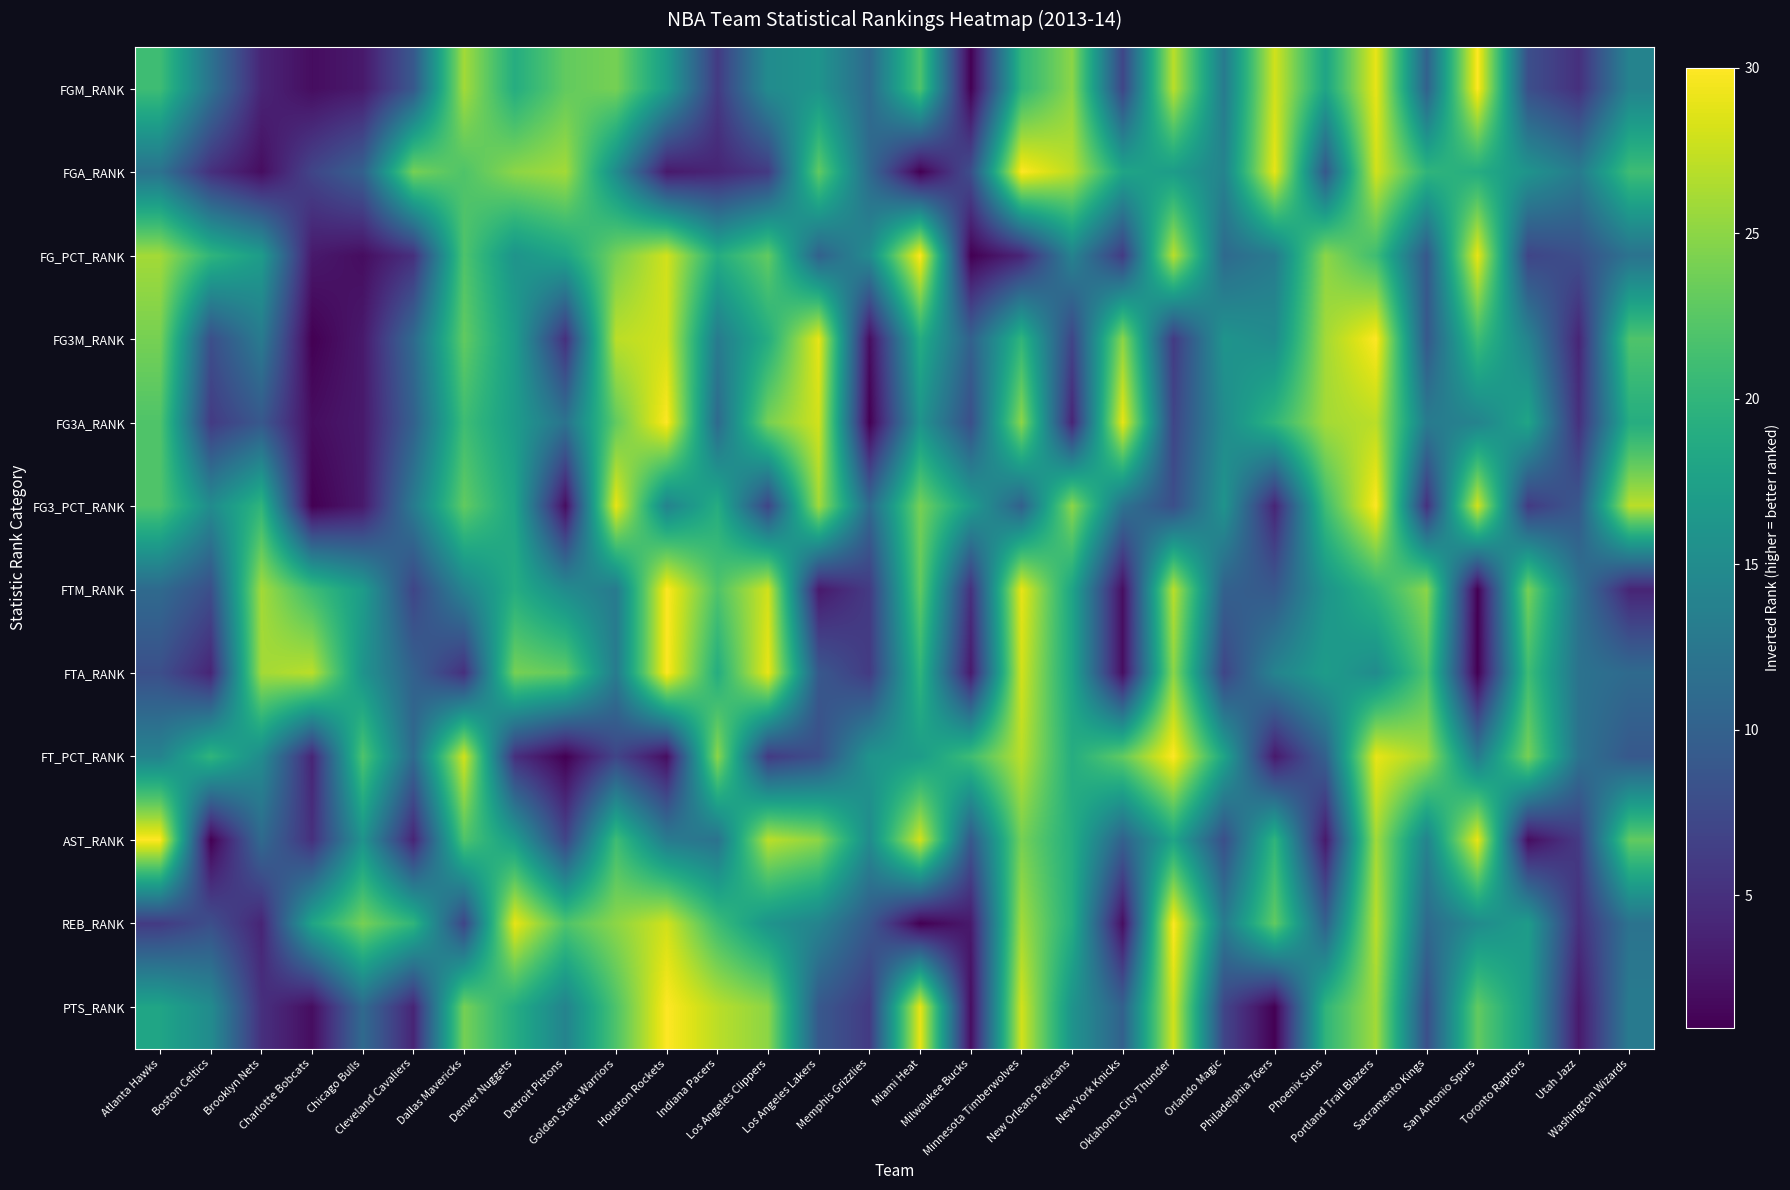

Reading right to left, what are all the values shown in this chart?

FGM_RANK: Washington Wizards=14	Utah Jazz=5	Toronto Raptors=8	San Antonio Spurs=30	Sacramento Kings=10	Portland Trail Blazers=29	Phoenix Suns=18	Philadelphia 76ers=28	Orlando Magic=13	Oklahoma City Thunder=27	New York Knicks=7	New Orleans Pelicans=25	Minnesota Timberwolves=20	Milwaukee Bucks=1	Miami Heat=22	Memphis Grizzlies=11	Los Angeles Lakers=16	Los Angeles Clippers=15	Indiana Pacers=6	Houston Rockets=17	Golden State Warriors=24	Detroit Pistons=23	Denver Nuggets=19	Dallas Mavericks=26	Cleveland Cavaliers=9	Chicago Bulls=3	Charlotte Bobcats=2	Brooklyn Nets=4	Boston Celtics=12	Atlanta Hawks=21
FGA_RANK: Washington Wizards=21	Utah Jazz=13	Toronto Raptors=16	San Antonio Spurs=19	Sacramento Kings=20	Portland Trail Blazers=28	Phoenix Suns=9	Philadelphia 76ers=29	Orlando Magic=14	Oklahoma City Thunder=17	New York Knicks=18	New Orleans Pelicans=27	Minnesota Timberwolves=30	Milwaukee Bucks=8	Miami Heat=1	Memphis Grizzlies=11	Los Angeles Lakers=23	Los Angeles Clippers=6	Indiana Pacers=4	Houston Rockets=3	Golden State Warriors=15	Detroit Pistons=26	Denver Nuggets=25	Dallas Mavericks=22	Cleveland Cavaliers=24	Chicago Bulls=10	Charlotte Bobcats=7	Brooklyn Nets=2	Boston Celtics=5	Atlanta Hawks=12
FG_PCT_RANK: Washington Wizards=12	Utah Jazz=8	Toronto Raptors=7	San Antonio Spurs=29	Sacramento Kings=9	Portland Trail Blazers=21	Phoenix Suns=25	Philadelphia 76ers=13	Orlando Magic=11	Oklahoma City Thunder=27	New York Knicks=6	New Orleans Pelicans=14	Minnesota Timberwolves=4	Milwaukee Bucks=1	Miami Heat=30	Memphis Grizzlies=15	Los Angeles Lakers=10	Los Angeles Clippers=23	Indiana Pacers=19	Houston Rockets=28	Golden State Warriors=24	Detroit Pistons=18	Denver Nuggets=16	Dallas Mavericks=22	Cleveland Cavaliers=5	Chicago Bulls=2	Charlotte Bobcats=3	Brooklyn Nets=17	Boston Celtics=20	Atlanta Hawks=26
FG3M_RANK: Washington Wizards=22	Utah Jazz=4	Toronto Raptors=14	San Antonio Spurs=21	Sacramento Kings=9	Portland Trail Blazers=30	Phoenix Suns=26	Philadelphia 76ers=15	Orlando Magic=16	Oklahoma City Thunder=6	New York Knicks=25	New Orleans Pelicans=7	Minnesota Timberwolves=20	Milwaukee Bucks=10	Miami Heat=19	Memphis Grizzlies=2	Los Angeles Lakers=29	Los Angeles Clippers=19	Indiana Pacers=13	Houston Rockets=28	Golden State Warriors=27	Detroit Pistons=5	Denver Nuggets=17	Dallas Mavericks=23	Cleveland Cavaliers=11	Chicago Bulls=3	Charlotte Bobcats=1	Brooklyn Nets=13	Boston Celtics=8	Atlanta Hawks=24
FG3A_RANK: Washington Wizards=19	Utah Jazz=5	Toronto Raptors=18	San Antonio Spurs=14	Sacramento Kings=13	Portland Trail Blazers=27	Phoenix Suns=26	Philadelphia 76ers=20	Orlando Magic=15	Oklahoma City Thunder=7	New York Knicks=29	New Orleans Pelicans=4	Minnesota Timberwolves=25	Milwaukee Bucks=8	Miami Heat=16	Memphis Grizzlies=1	Los Angeles Lakers=28	Los Angeles Clippers=24	Indiana Pacers=11	Houston Rockets=30	Golden State Warriors=23	Detroit Pistons=12	Denver Nuggets=17	Dallas Mavericks=21	Cleveland Cavaliers=10	Chicago Bulls=3	Charlotte Bobcats=2	Brooklyn Nets=9	Boston Celtics=6	Atlanta Hawks=22
FG3_PCT_RANK: Washington Wizards=27	Utah Jazz=9	Toronto Raptors=6	San Antonio Spurs=28	Sacramento Kings=5	Portland Trail Blazers=30	Phoenix Suns=21	Philadelphia 76ers=4	Orlando Magic=16	Oklahoma City Thunder=8	New York Knicks=12	New Orleans Pelicans=25	Minnesota Timberwolves=10	Milwaukee Bucks=17	Miami Heat=24	Memphis Grizzlies=11	Los Angeles Lakers=26	Los Angeles Clippers=7	Indiana Pacers=19	Houston Rockets=14	Golden State Warriors=29	Detroit Pistons=2	Denver Nuggets=18	Dallas Mavericks=23	Cleveland Cavaliers=13	Chicago Bulls=3	Charlotte Bobcats=1	Brooklyn Nets=20	Boston Celtics=15	Atlanta Hawks=22
FTM_RANK: Washington Wizards=4	Utah Jazz=12	Toronto Raptors=24	San Antonio Spurs=1	Sacramento Kings=25	Portland Trail Blazers=20	Phoenix Suns=16	Philadelphia 76ers=9	Orlando Magic=10	Oklahoma City Thunder=27	New York Knicks=2	New Orleans Pelicans=18	Minnesota Timberwolves=29	Milwaukee Bucks=5	Miami Heat=23	Memphis Grizzlies=6	Los Angeles Lakers=3	Los Angeles Clippers=28	Indiana Pacers=22	Houston Rockets=30	Golden State Warriors=13	Detroit Pistons=15	Denver Nuggets=19	Dallas Mavericks=14	Cleveland Cavaliers=7	Chicago Bulls=17	Charlotte Bobcats=21	Brooklyn Nets=26	Boston Celtics=8	Atlanta Hawks=11
FTA_RANK: Washington Wizards=11	Utah Jazz=12	Toronto Raptors=21	San Antonio Spurs=1	Sacramento Kings=22	Portland Trail Blazers=15	Phoenix Suns=17	Philadelphia 76ers=14	Orlando Magic=7	Oklahoma City Thunder=25	New York Knicks=2	New Orleans Pelicans=18	Minnesota Timberwolves=28	Milwaukee Bucks=3	Miami Heat=20	Memphis Grizzlies=6	Los Angeles Lakers=9	Los Angeles Clippers=29	Indiana Pacers=19	Houston Rockets=30	Golden State Warriors=13	Detroit Pistons=23	Denver Nuggets=24	Dallas Mavericks=5	Cleveland Cavaliers=10	Chicago Bulls=16	Charlotte Bobcats=27	Brooklyn Nets=26	Boston Celtics=4	Atlanta Hawks=8
FT_PCT_RANK: Washington Wizards=9	Utah Jazz=12	Toronto Raptors=24	San Antonio Spurs=13	Sacramento Kings=26	Portland Trail Blazers=29	Phoenix Suns=10	Philadelphia 76ers=3	Orlando Magic=18	Oklahoma City Thunder=30	New York Knicks=23	New Orleans Pelicans=19	Minnesota Timberwolves=27	Milwaukee Bucks=21	Miami Heat=17	Memphis Grizzlies=16	Los Angeles Lakers=8	Los Angeles Clippers=6	Indiana Pacers=25	Houston Rockets=2	Golden State Warriors=7	Detroit Pistons=1	Denver Nuggets=5	Dallas Mavericks=28	Cleveland Cavaliers=11	Chicago Bulls=22	Charlotte Bobcats=4	Brooklyn Nets=15	Boston Celtics=20	Atlanta Hawks=14
AST_RANK: Washington Wizards=23	Utah Jazz=6	Toronto Raptors=2	San Antonio Spurs=29	Sacramento Kings=14	Portland Trail Blazers=26	Phoenix Suns=3	Philadelphia 76ers=20	Orlando Magic=8	Oklahoma City Thunder=18	New York Knicks=10	New Orleans Pelicans=19	Minnesota Timberwolves=24	Milwaukee Bucks=9	Miami Heat=28	Memphis Grizzlies=15	Los Angeles Lakers=25	Los Angeles Clippers=27	Indiana Pacers=12	Houston Rockets=13	Golden State Warriors=21	Detroit Pistons=7	Denver Nuggets=17	Dallas Mavericks=22	Cleveland Cavaliers=4	Chicago Bulls=16	Charlotte Bobcats=5	Brooklyn Nets=11	Boston Celtics=1	Atlanta Hawks=30
REB_RANK: Washington Wizards=12	Utah Jazz=5	Toronto Raptors=17	San Antonio Spurs=15	Sacramento Kings=11	Portland Trail Blazers=27	Phoenix Suns=10	Philadelphia 76ers=23	Orlando Magic=13	Oklahoma City Thunder=30	New York Knicks=2	New Orleans Pelicans=19	Minnesota Timberwolves=26	Milwaukee Bucks=3	Miami Heat=1	Memphis Grizzlies=9	Los Angeles Lakers=14	Los Angeles Clippers=16	Indiana Pacers=21	Houston Rockets=28	Golden State Warriors=25	Detroit Pistons=22	Denver Nuggets=29	Dallas Mavericks=7	Cleveland Cavaliers=20	Chicago Bulls=24	Charlotte Bobcats=18	Brooklyn Nets=4	Boston Celtics=8	Atlanta Hawks=6
PTS_RANK: Washington Wizards=13	Utah Jazz=3	Toronto Raptors=17	San Antonio Spurs=23	Sacramento Kings=8	Portland Trail Blazers=26	Phoenix Suns=20	Philadelphia 76ers=1	Orlando Magic=7	Oklahoma City Thunder=28	New York Knicks=10	New Orleans Pelicans=16	Minnesota Timberwolves=28	Milwaukee Bucks=2	Miami Heat=29	Memphis Grizzlies=6	Los Angeles Lakers=9	Los Angeles Clippers=25	Indiana Pacers=27	Houston Rockets=30	Golden State Warriors=22	Detroit Pistons=14	Denver Nuggets=19	Dallas Mavericks=24	Cleveland Cavaliers=4	Chicago Bulls=11	Charlotte Bobcats=2	Brooklyn Nets=5	Boston Celtics=15	Atlanta Hawks=18